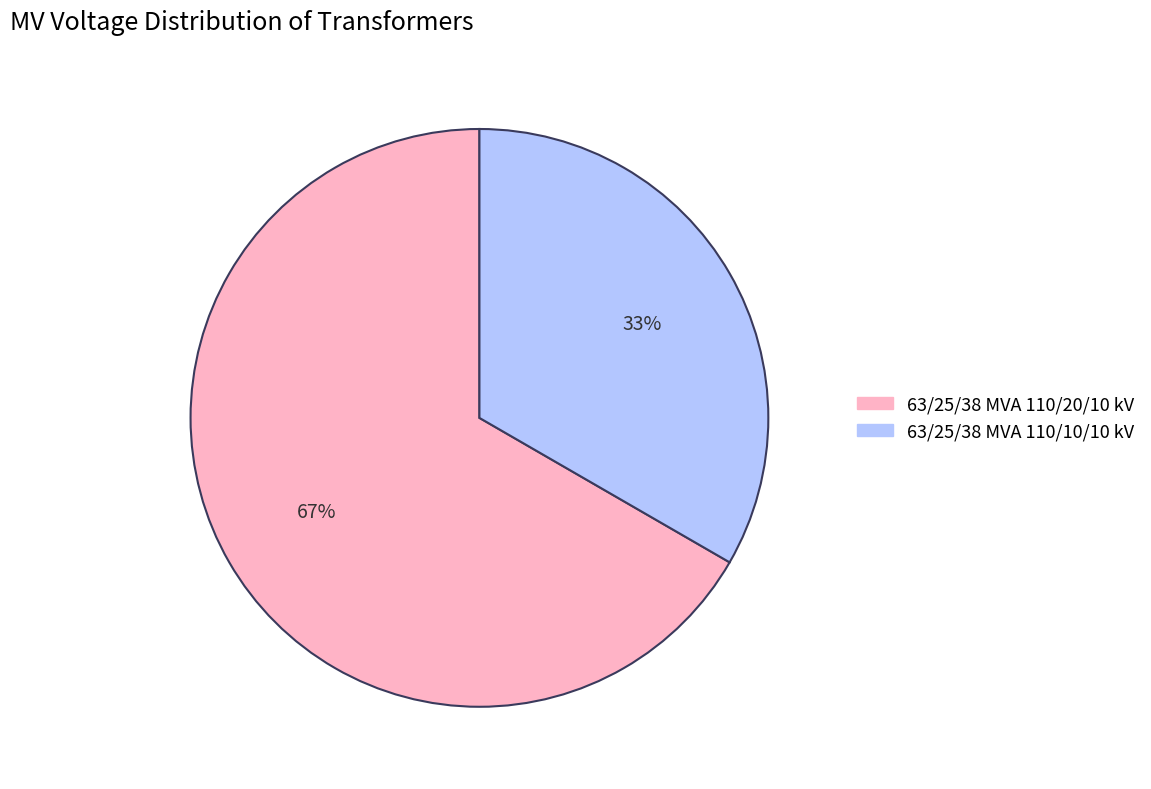

Do 63/25/38 MVA 110/20/10 kV and 63/25/38 MVA 110/10/10 kV together represent more than half of the pie?

Yes